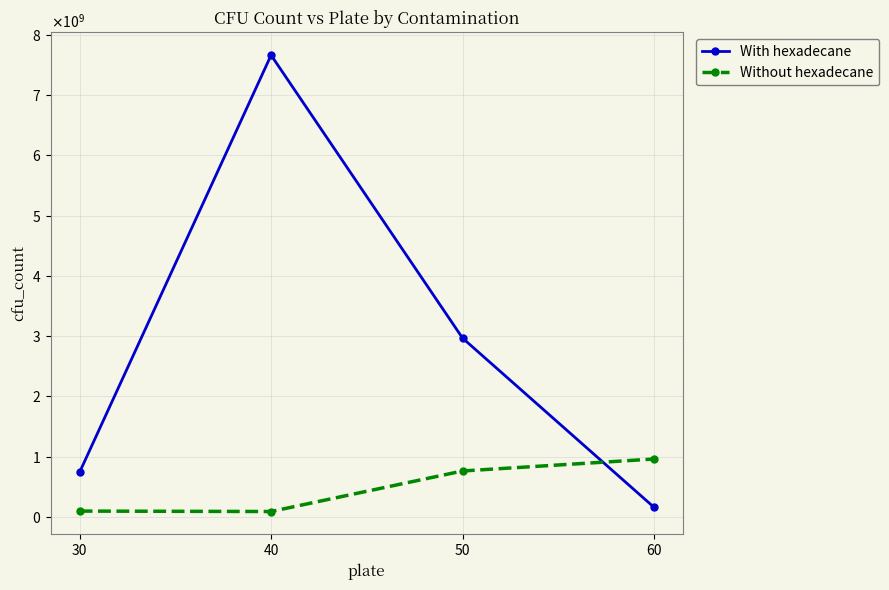

What is the sum of the Without hexadecane values at 50 and 30?

853531416.6